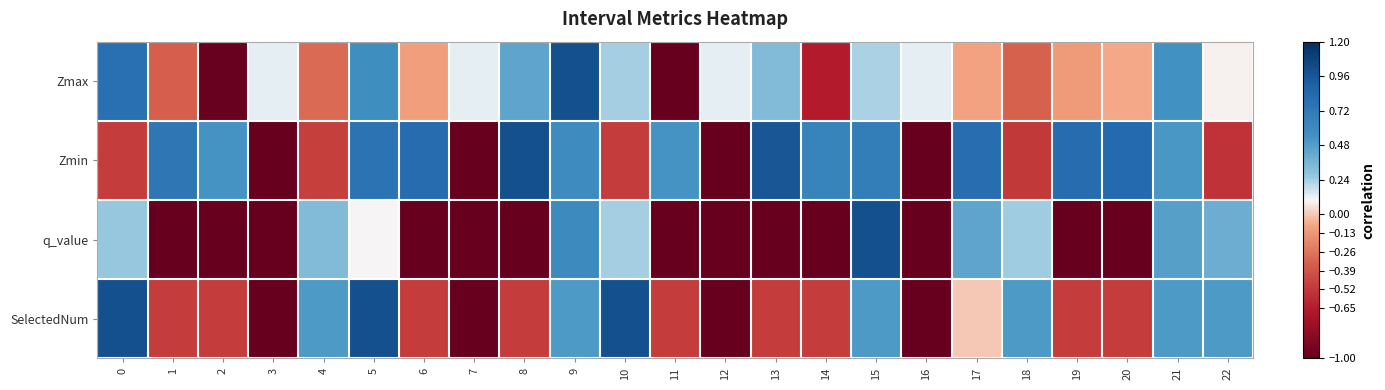

What is the maximum value shown in the chart?

1.0